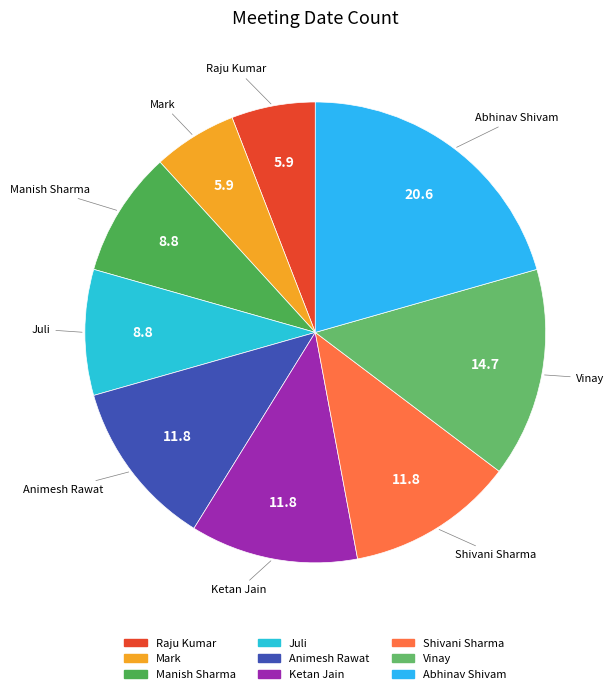

Count the number of slices in the pie.

9